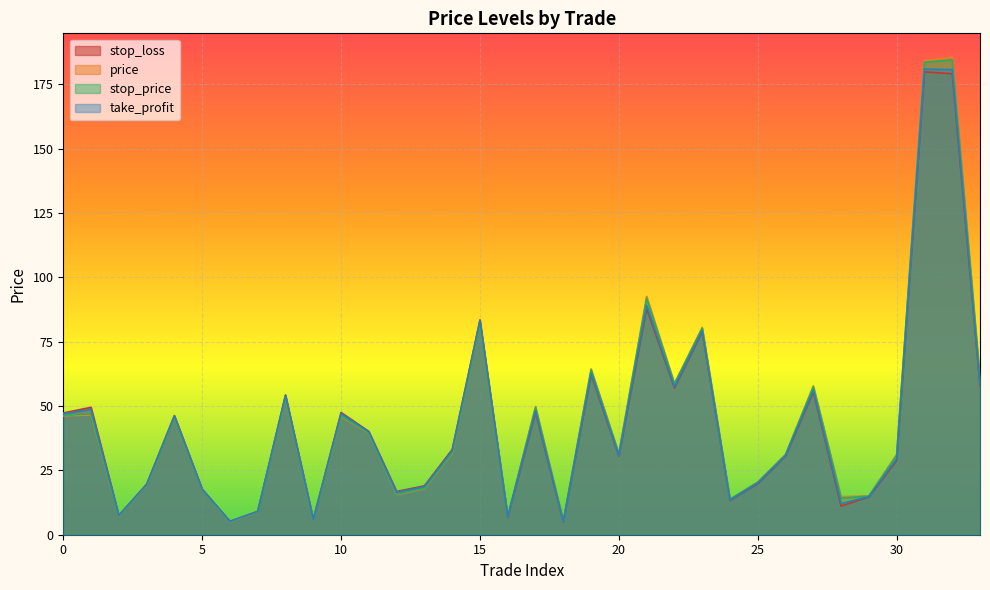

Which series changed the most between 3 and 12?

price